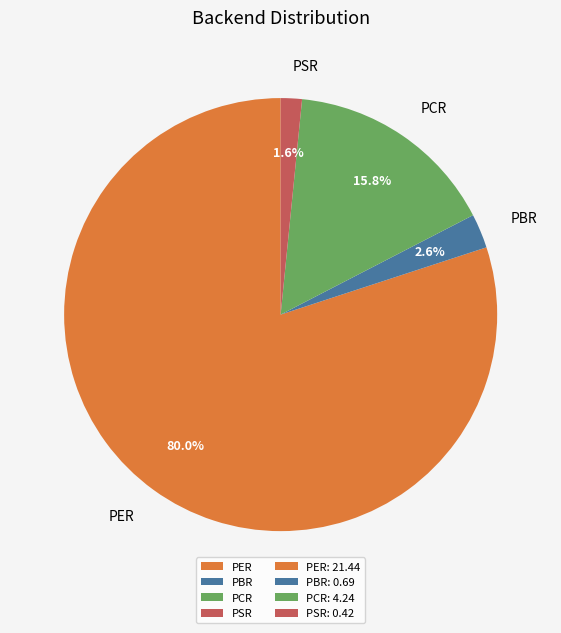

Which slice is the smallest?

PSR